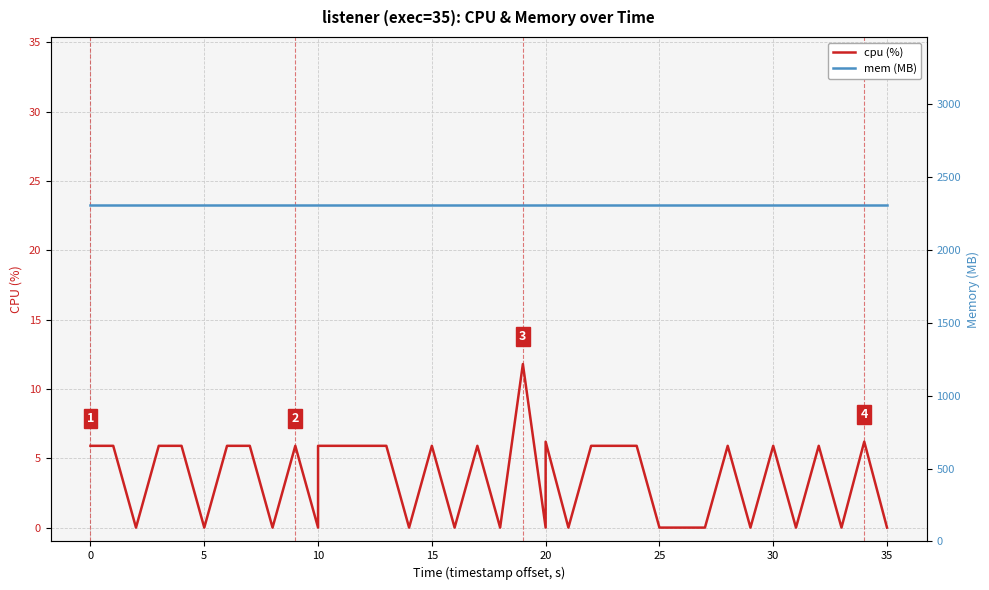

What is the average value of the mem (MB) series?

2308.0